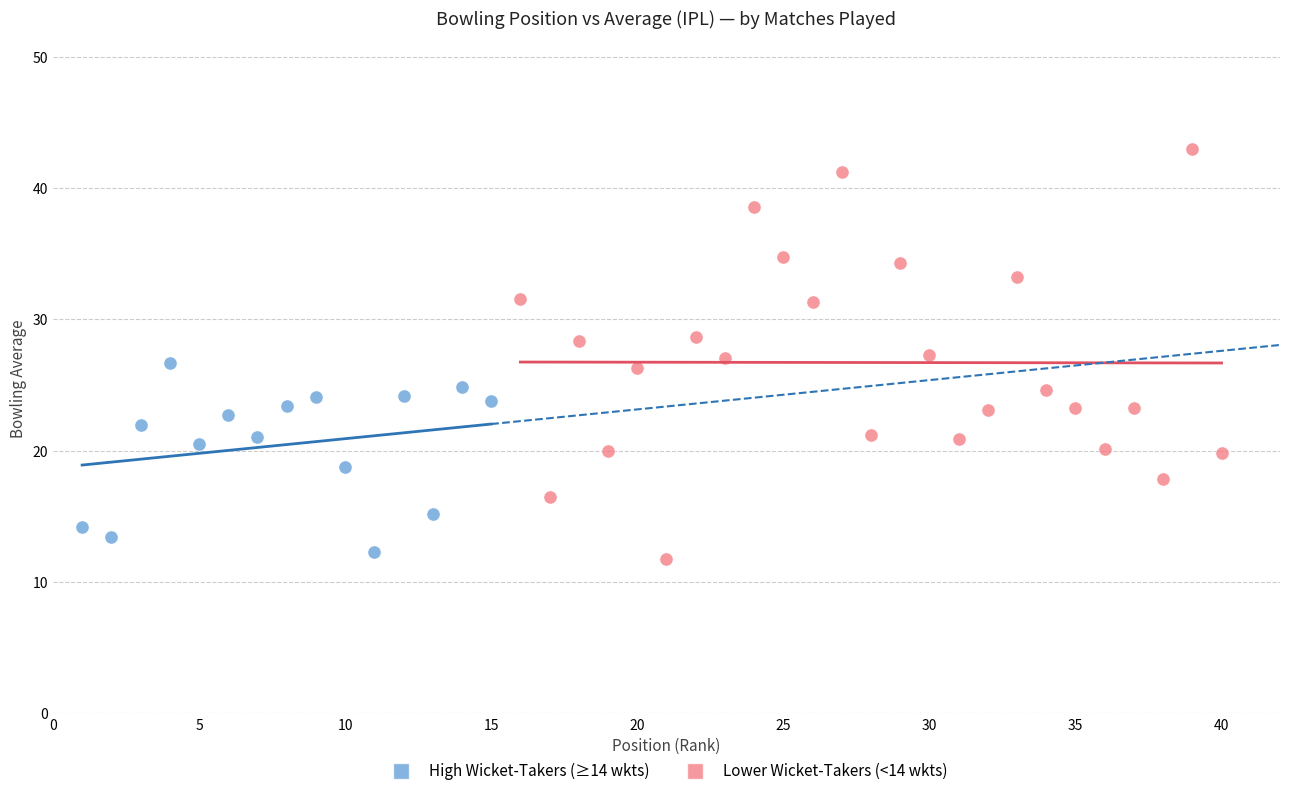

Which series has the widest spread of Y values?

Lower Wicket-Takers (<14 wkts)